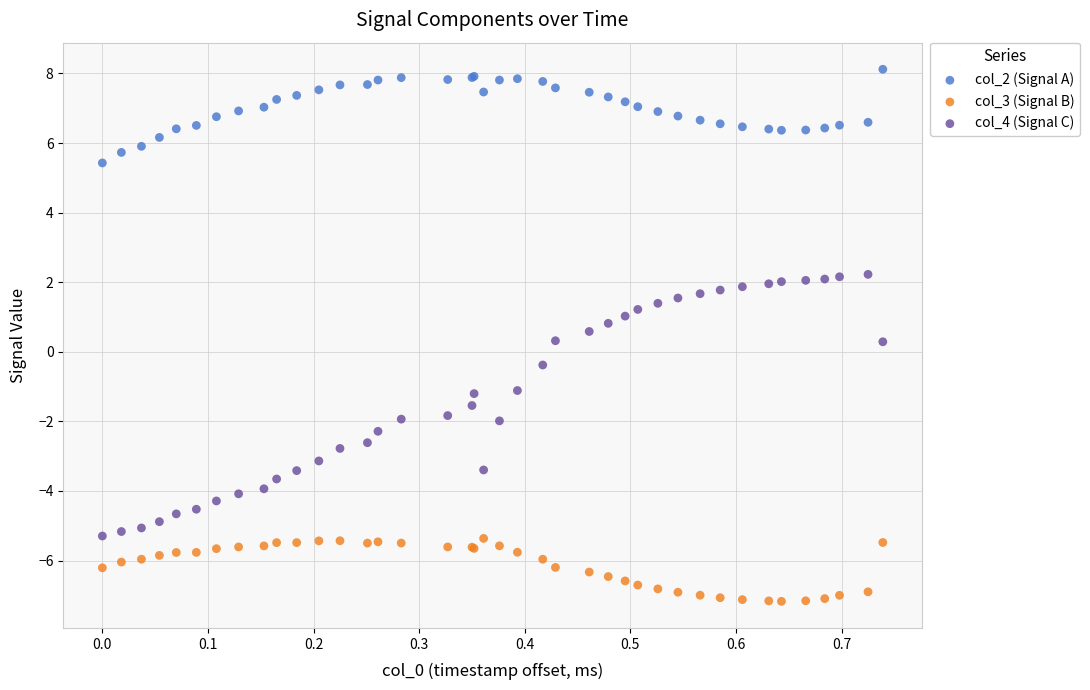

What are all the series names shown in the legend?

col_2 (Signal A), col_3 (Signal B), col_4 (Signal C)